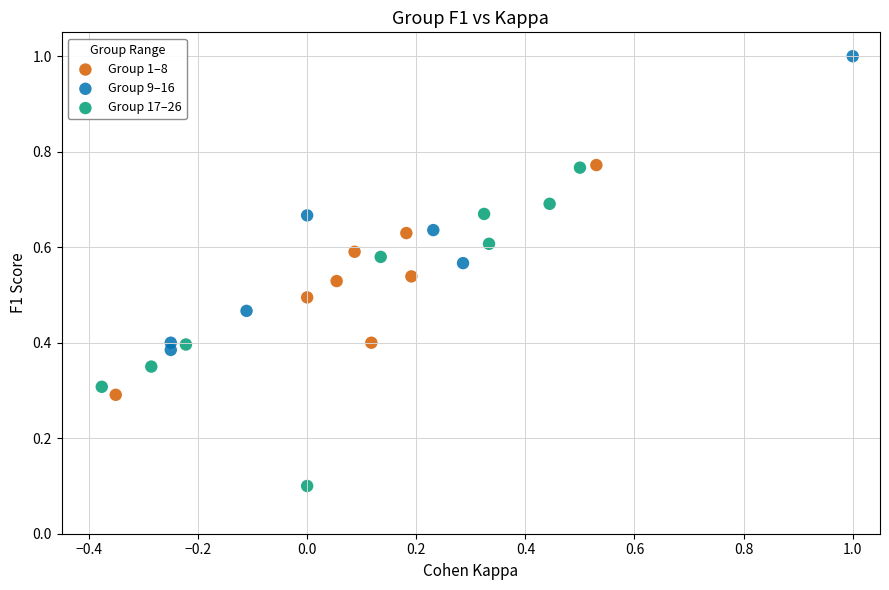

Which series reaches the minimum Y coordinate?

Group 17–26